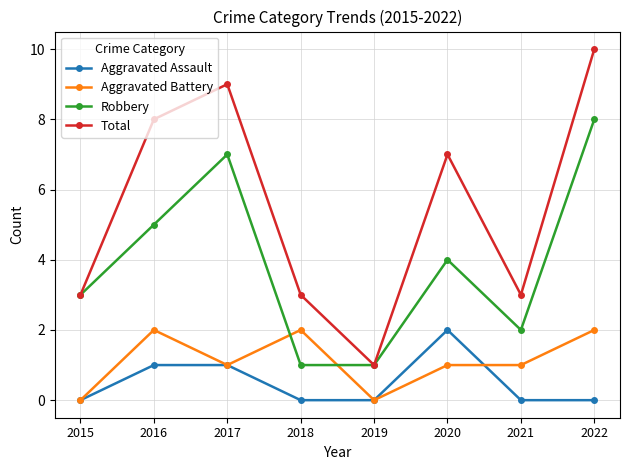

Which series has the largest range (max minus min)?

Total